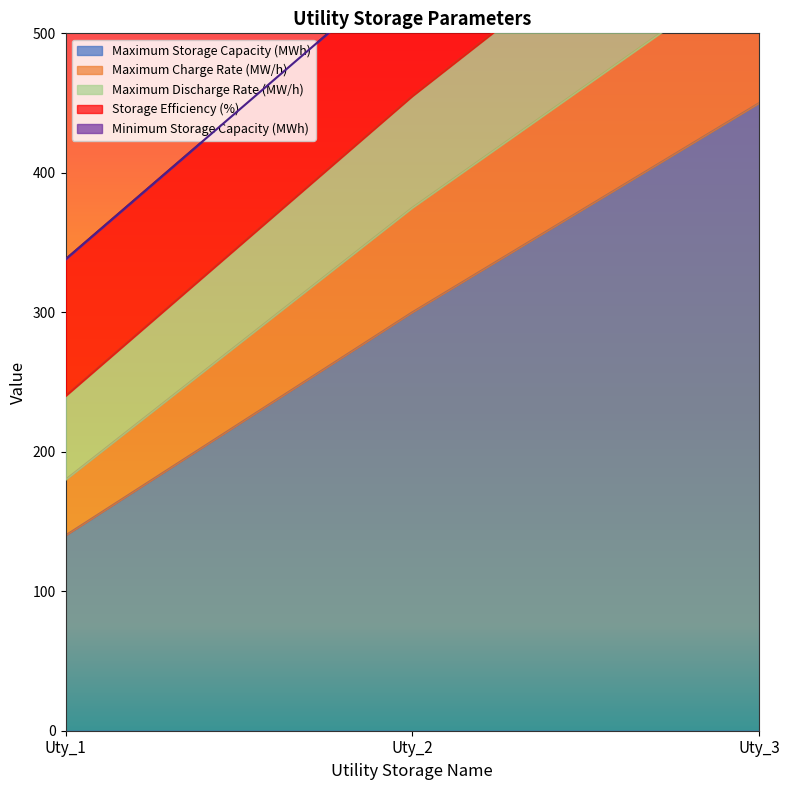

What is the difference between the maximum and second lowest values in the Maximum Storage Capacity (MWh) series?

150